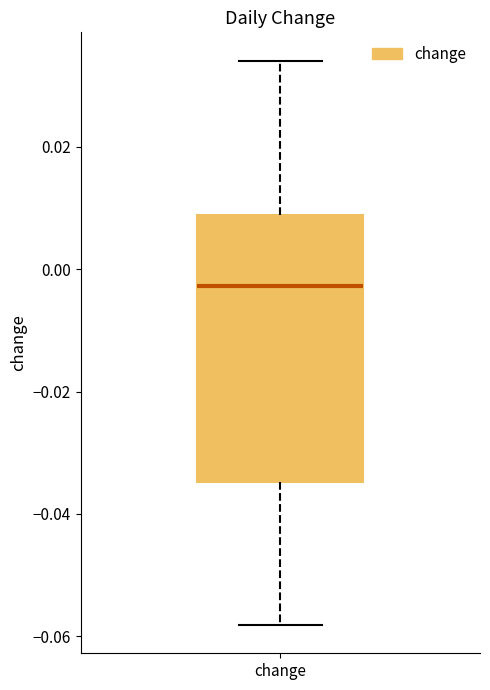

Where does the lower whisker of the box for change end on the y-axis? The values are not printed on the chart, so give them approximately, as read against the axis.

-0.058